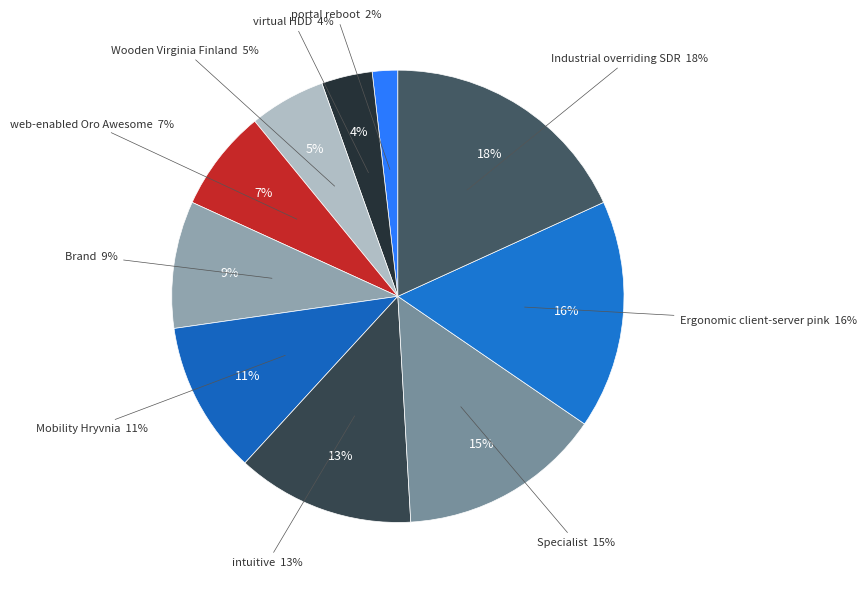

Is the sum of Industrial overriding SDR and Mobility Hryvnia greater than half?

No